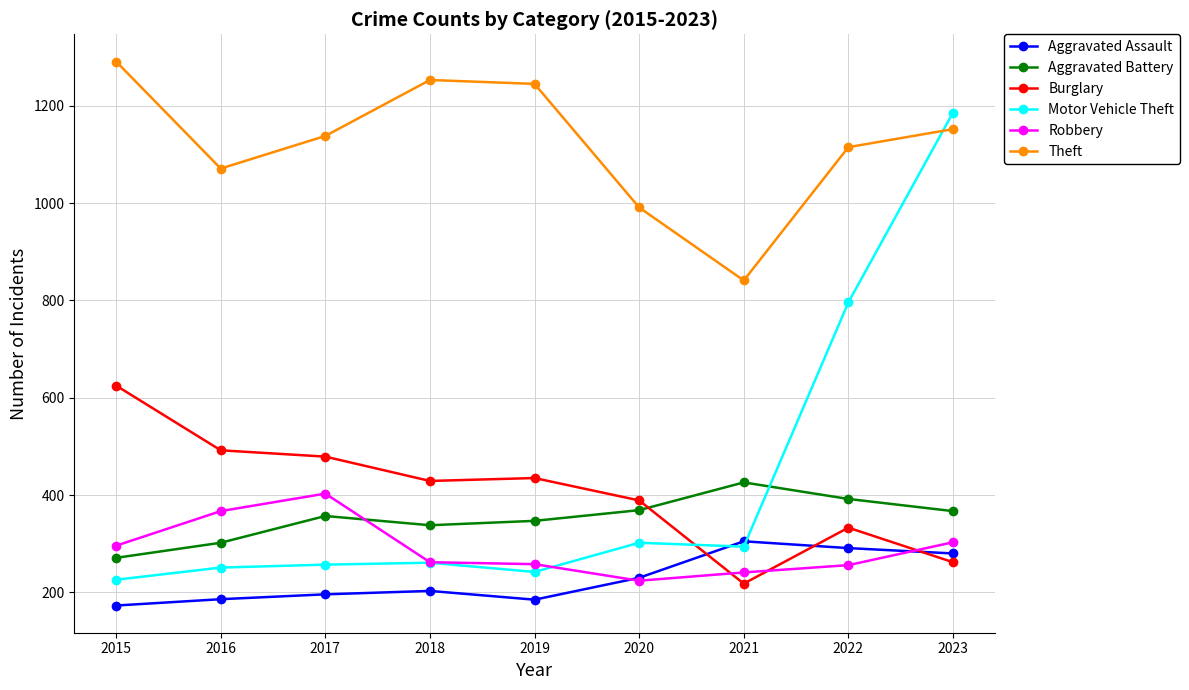

Is it true that Aggravated Battery equals 101 at 2022?

False